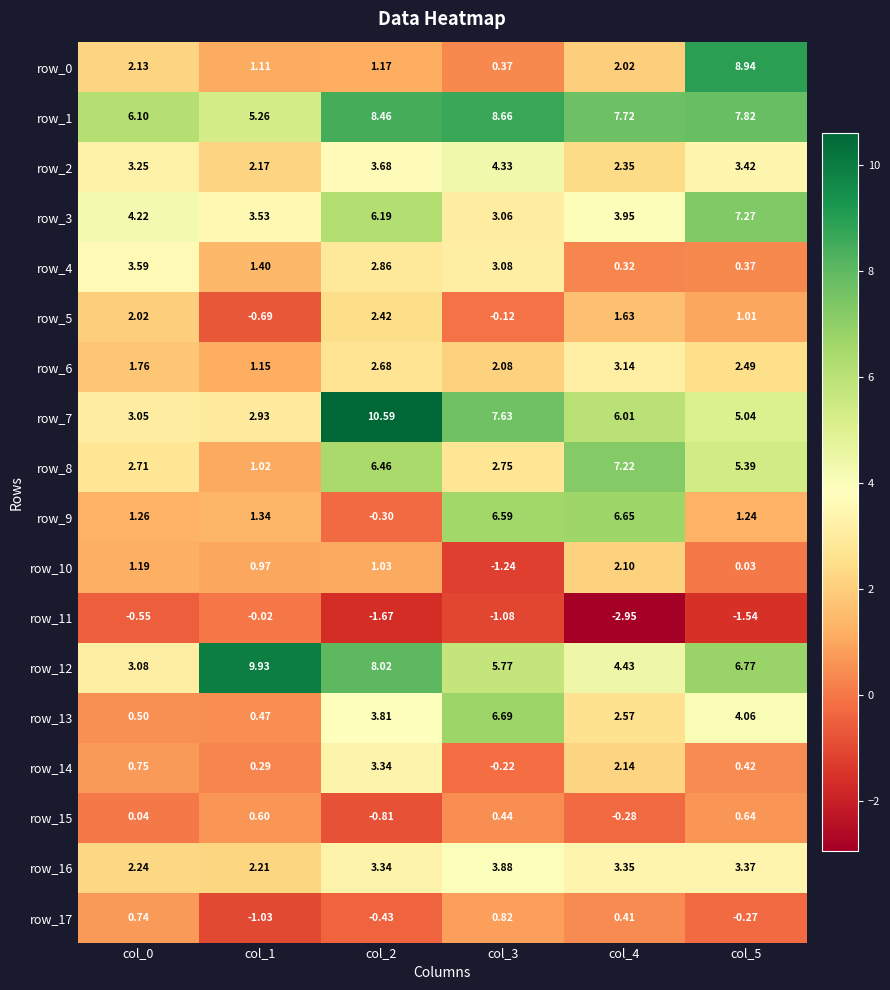

How many values in the row_7 series are below 6?

3